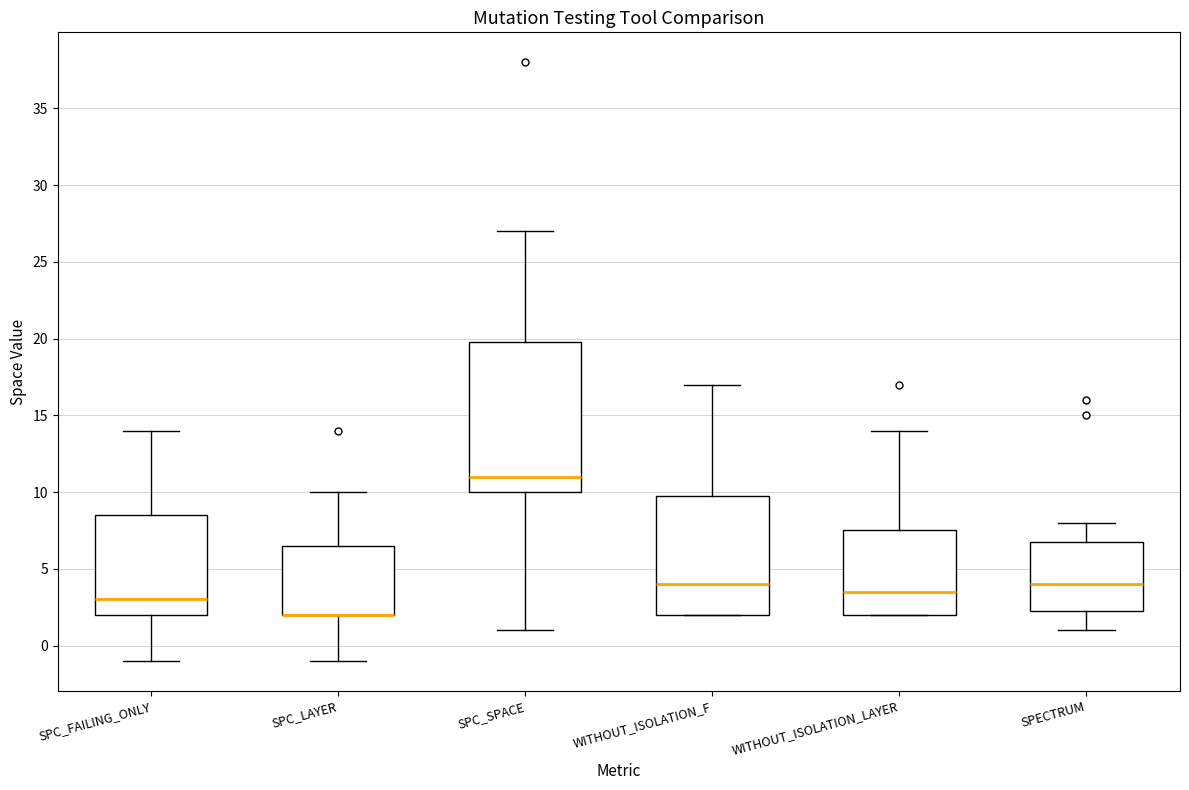

Reading left to right, read every box against the y-axis: the position of its median line, the range the box covers, and the ends of its whiskers. The values are not printed on the chart, so give them approximately, as read against the axis.

SPC_FAILING_ONLY: median 3.0, box 2.0 to 8.5, whiskers -1.0 to 14.0
SPC_LAYER: median 2.0 (drawn on the box's lower edge), box 2.0 to 6.5, whiskers -1.0 to 10.0
SPC_SPACE: median 11.0, box 10.0 to 20.0, whiskers 1.0 to 27.0
WITHOUT_ISOLATION_F: median 4.0, box 2.0 to 10.0, whiskers 2.0 to 17.0
WITHOUT_ISOLATION_LAYER: median 3.5, box 2.0 to 7.5, whiskers 2.0 to 14.0
SPECTRUM: median 4.0, box 2.5 to 7.0, whiskers 1.0 to 8.0